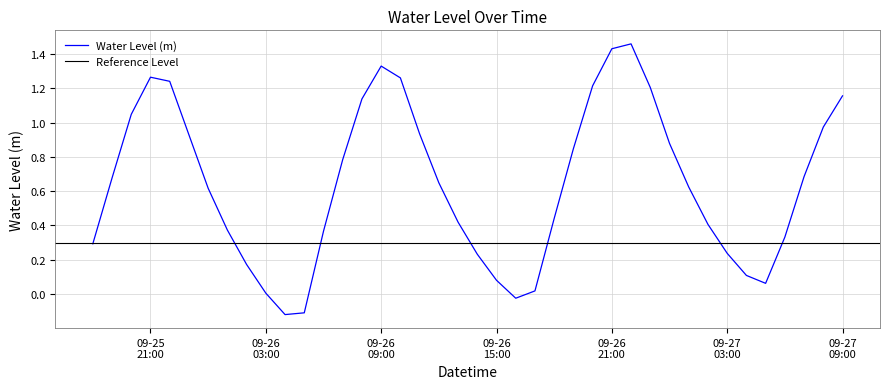

The chart shows a value of 1.7 at 2025-09-26 20:00:00. True or false?

False